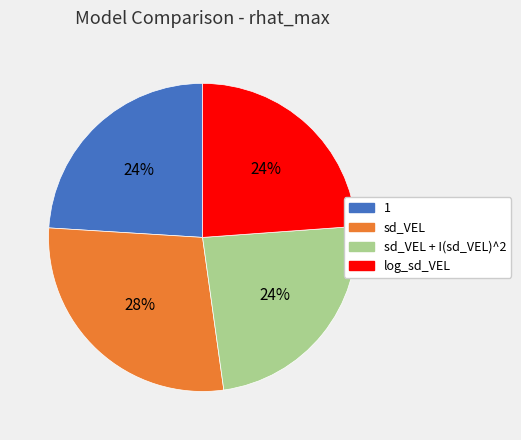

Is it true that sd_VEL is 28% of the pie?

True